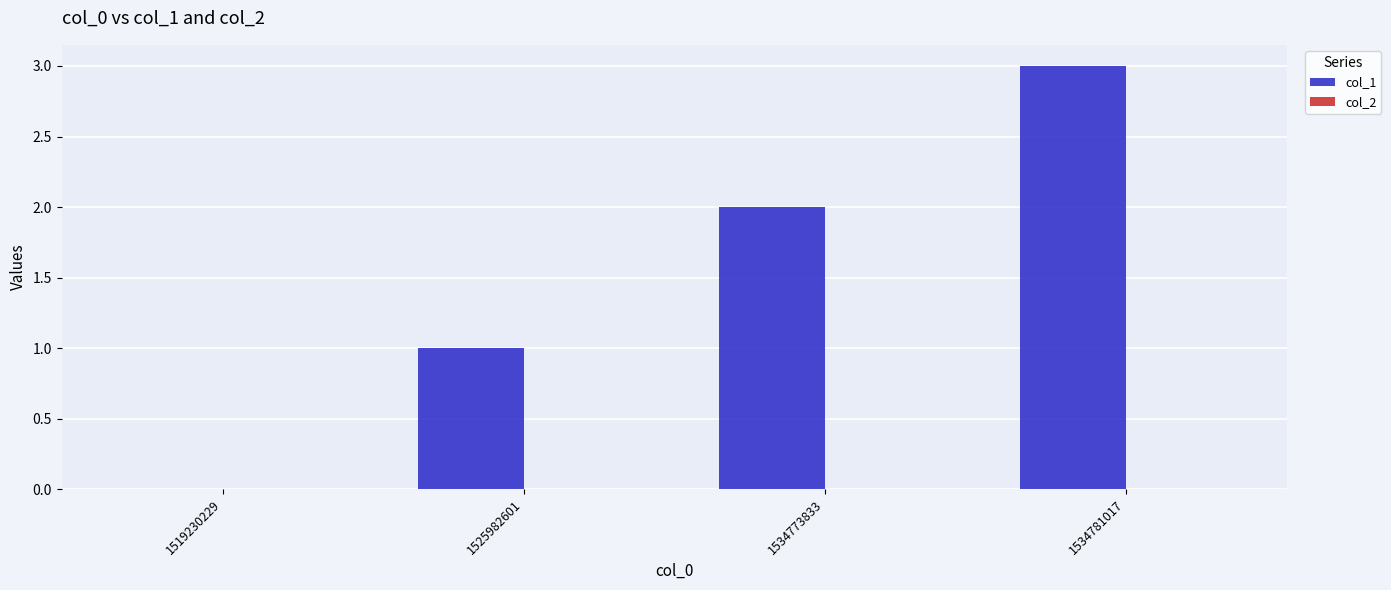

What is the approximate value at 1534781017?

3